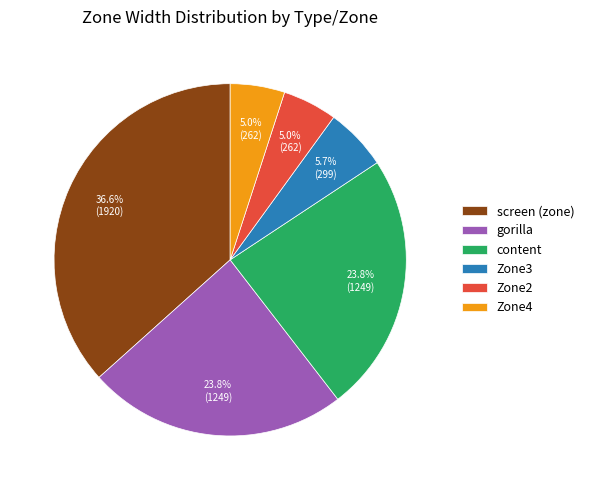

Is the sum of gorilla and Zone3 greater than half?

No